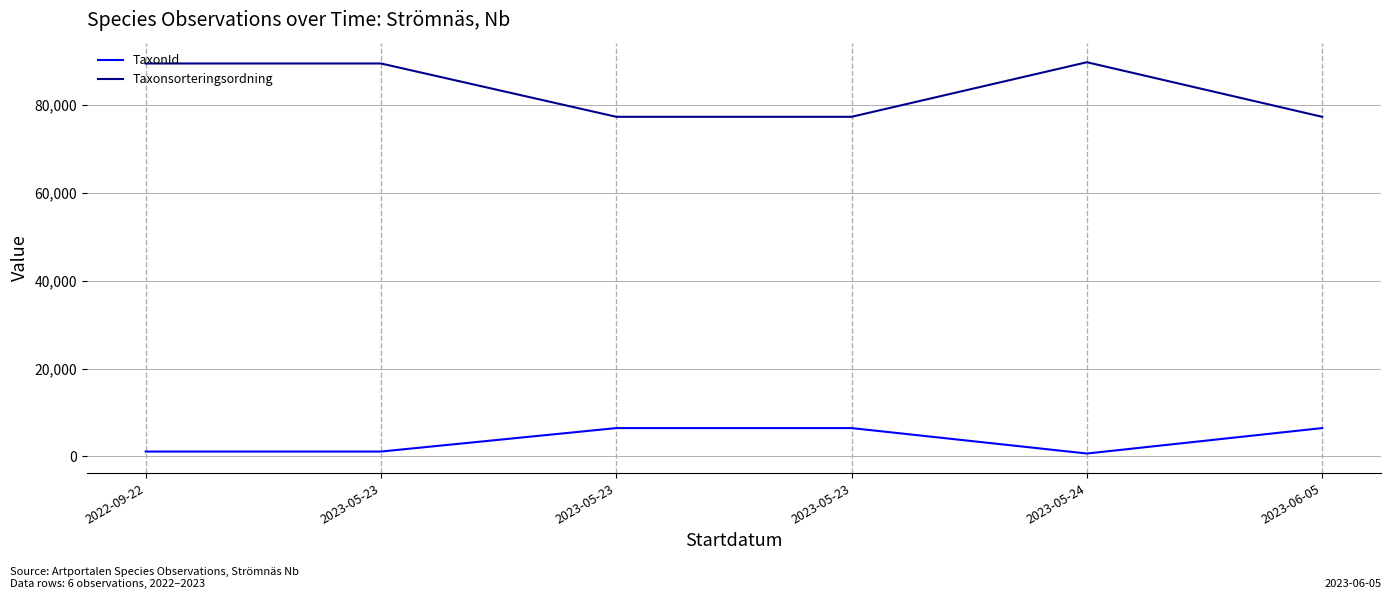

What are all the series names shown in the legend?

TaxonId, Taxonsorteringsordning